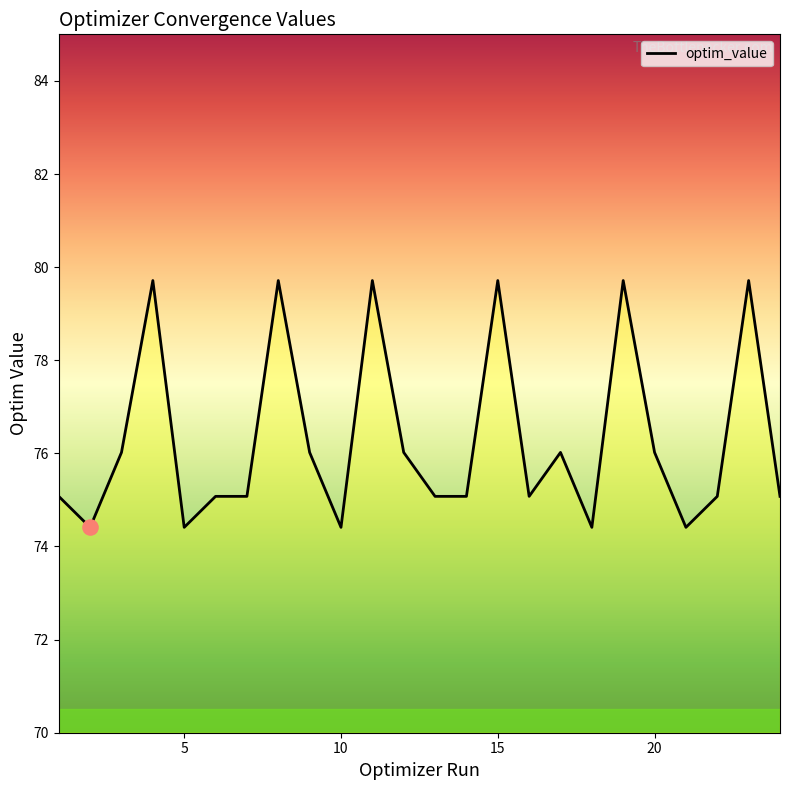

What is the maximum value shown in the chart?

79.7